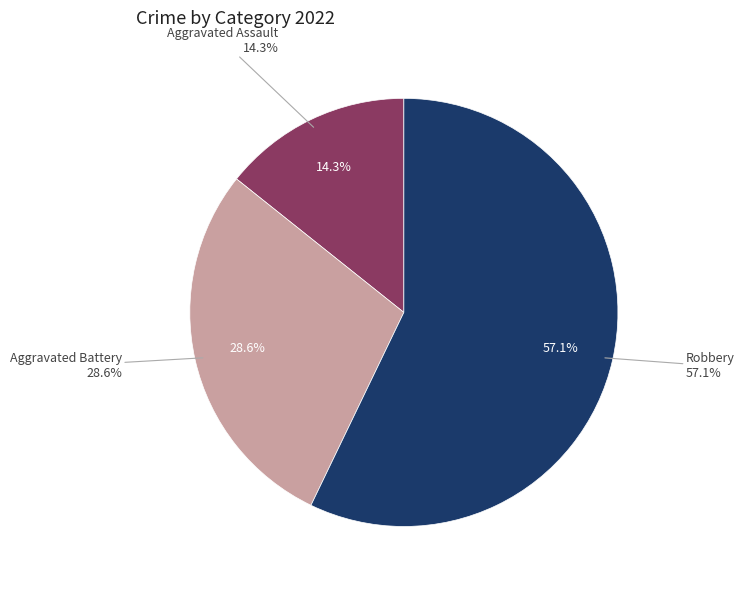

What percentage is NOT represented by Aggravated Assault?

85.7%